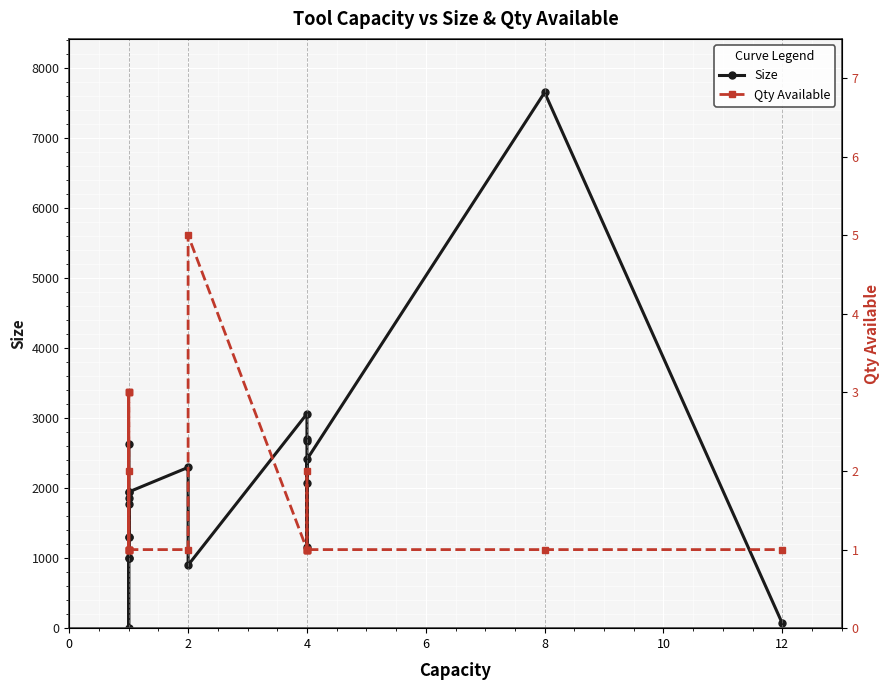

What is the average value of the Qty Available series?

1.6